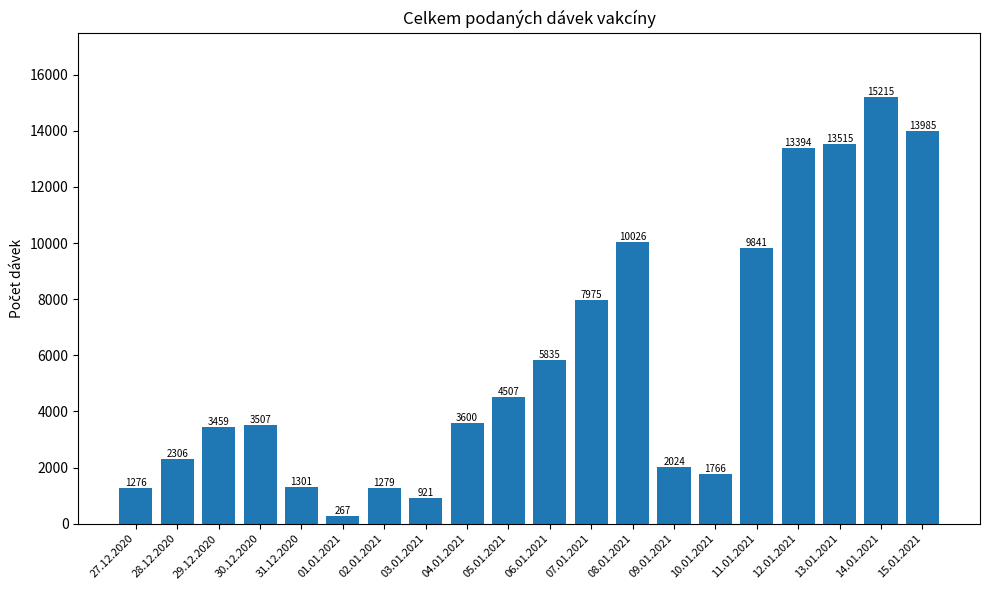

Does the chart contain any negative values?

No